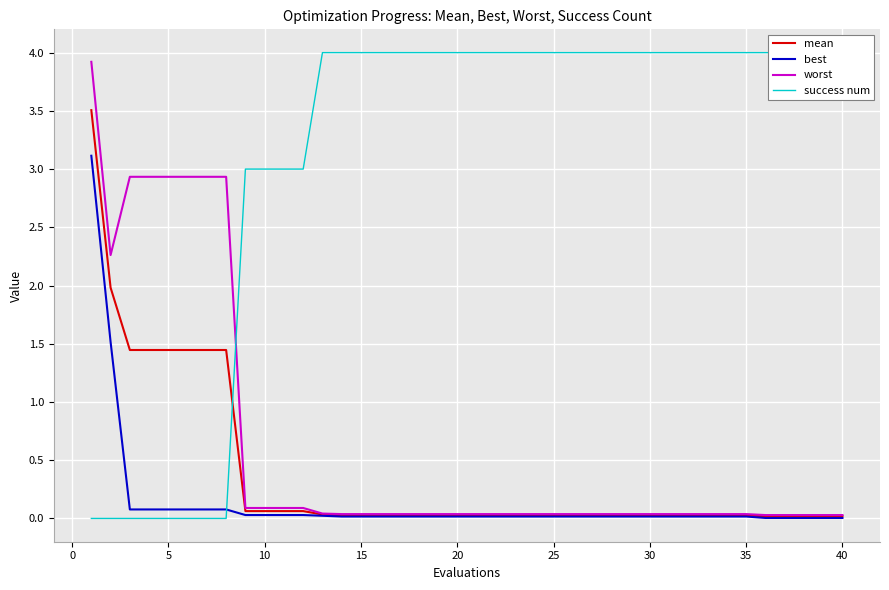

The worst series shows 0.0 at 20. True or false?

True